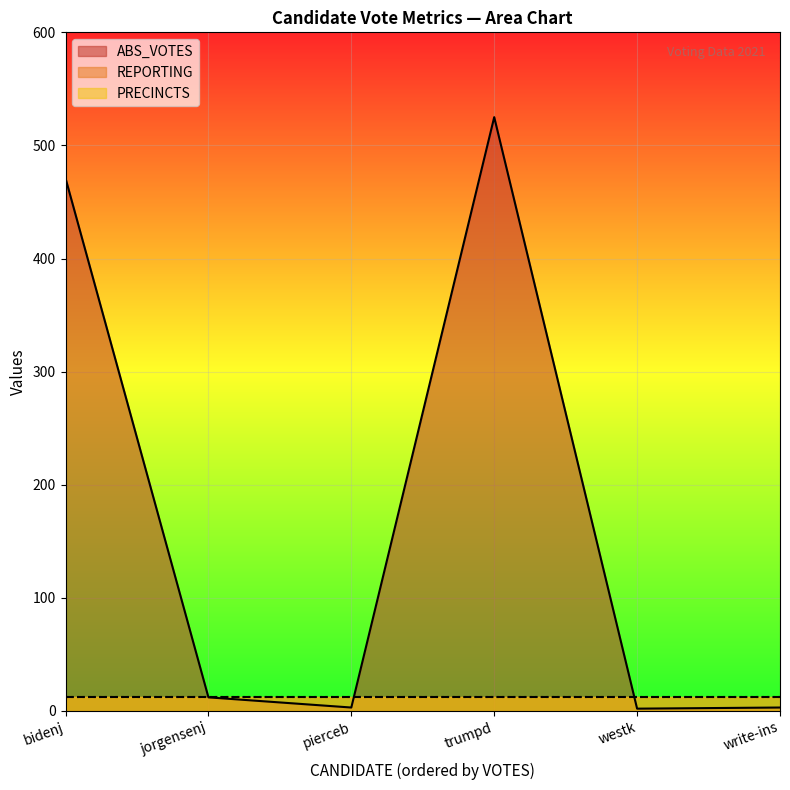

What is the value of the ABS_VOTES point at the 4th from the left?

525